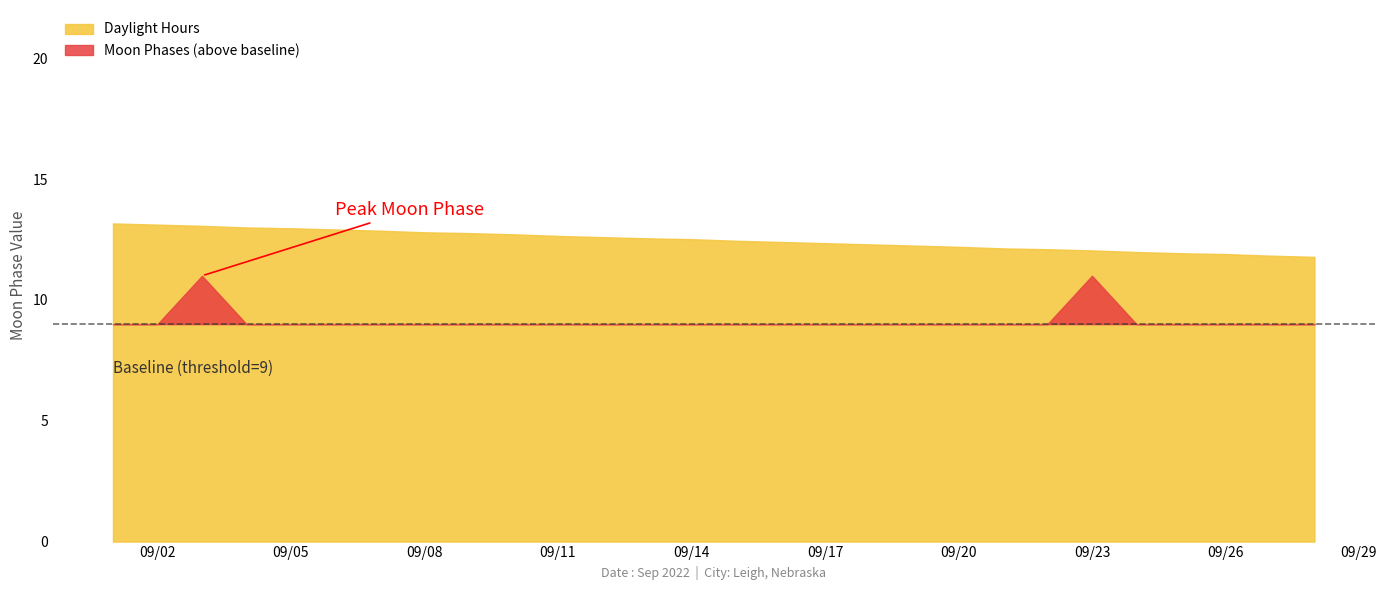

Reading right to left, extract all data points from this chart.

0	0	0	0	0	2	0	0	0	0	0	0	0	0	0	0	0	0	0	0	0	0	0	0	0	2	0	0